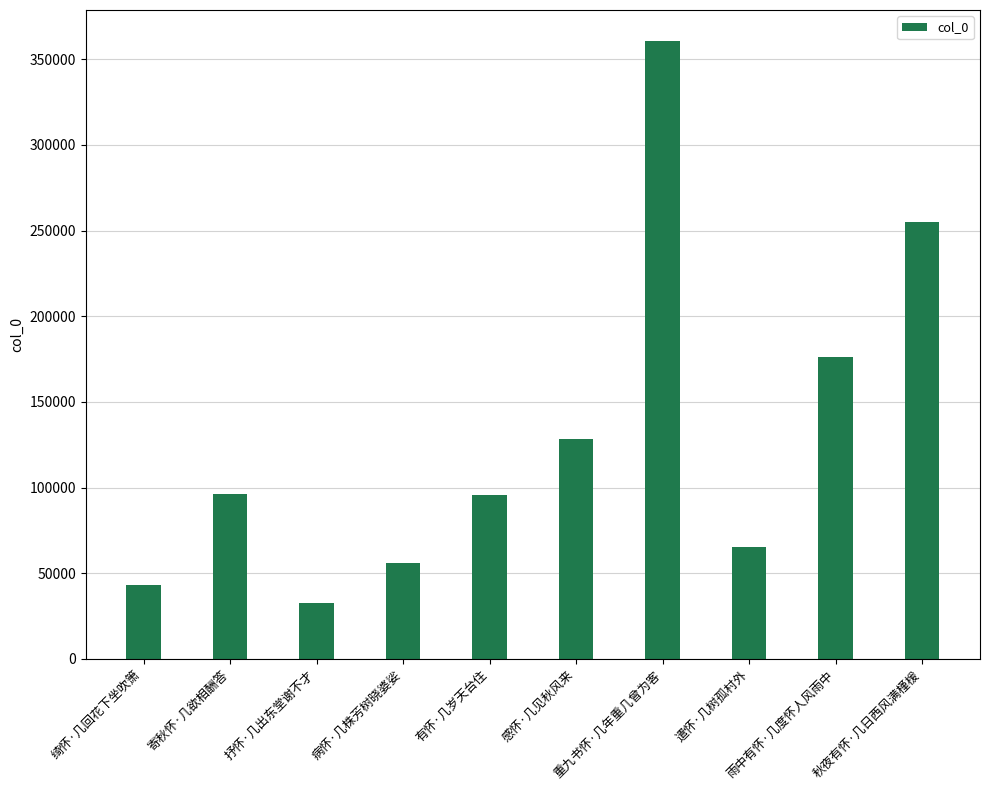

Count the number of categories in the chart.

10